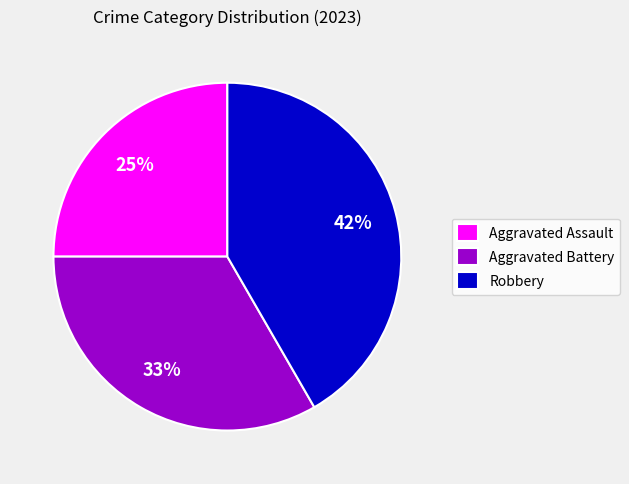

Is it true that Robbery is 51% of the pie?

False